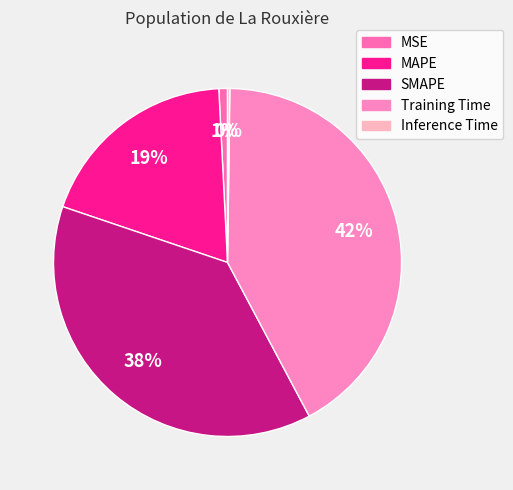

To the nearest percent, what is the average slice percentage?

20%